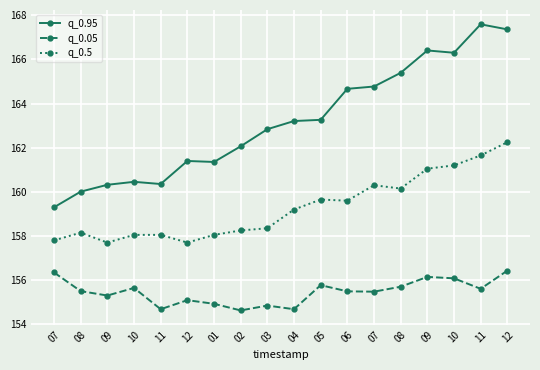

Which series has the widest spread of values?

q_0.95